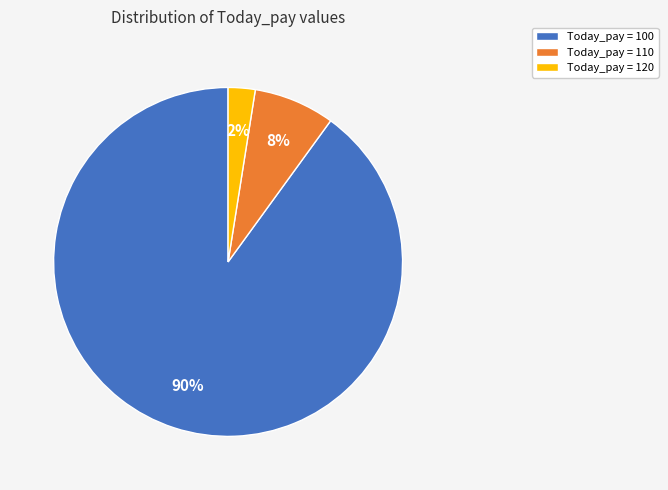

Which category has the smallest portion of the pie?

Today_pay = 120